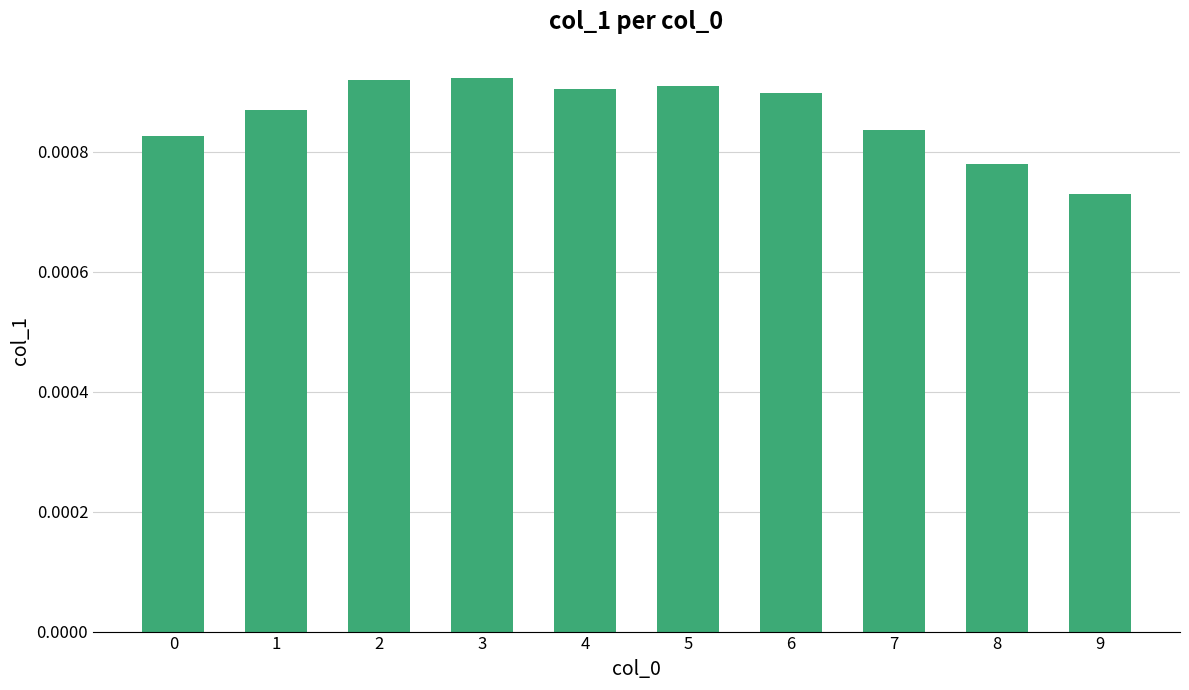

At which category does the chart reach its minimum across all series?

9